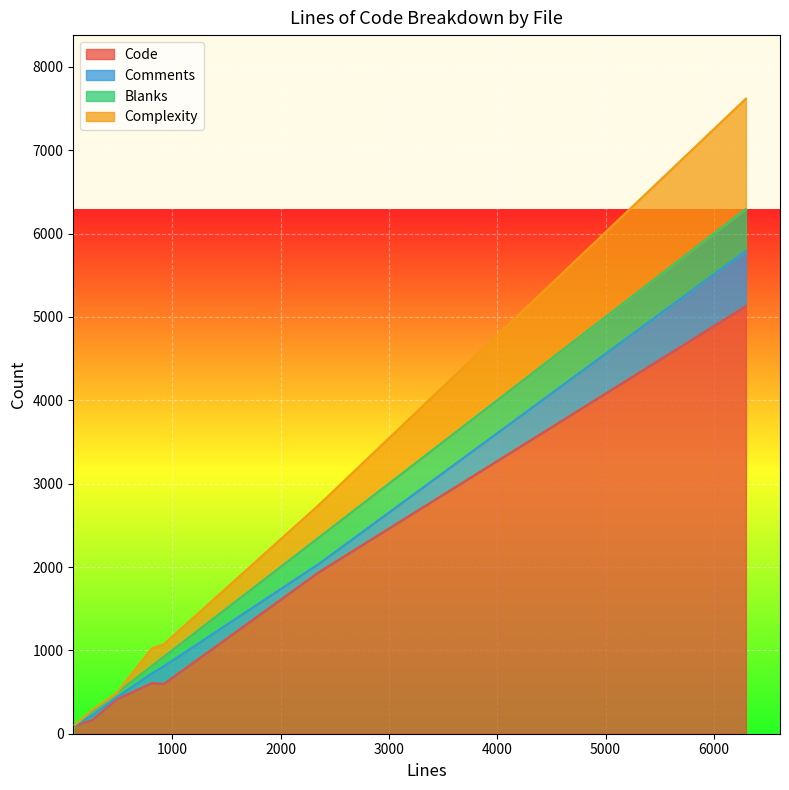

True or false: Comments has a value of 0 at issue_67.t.

False